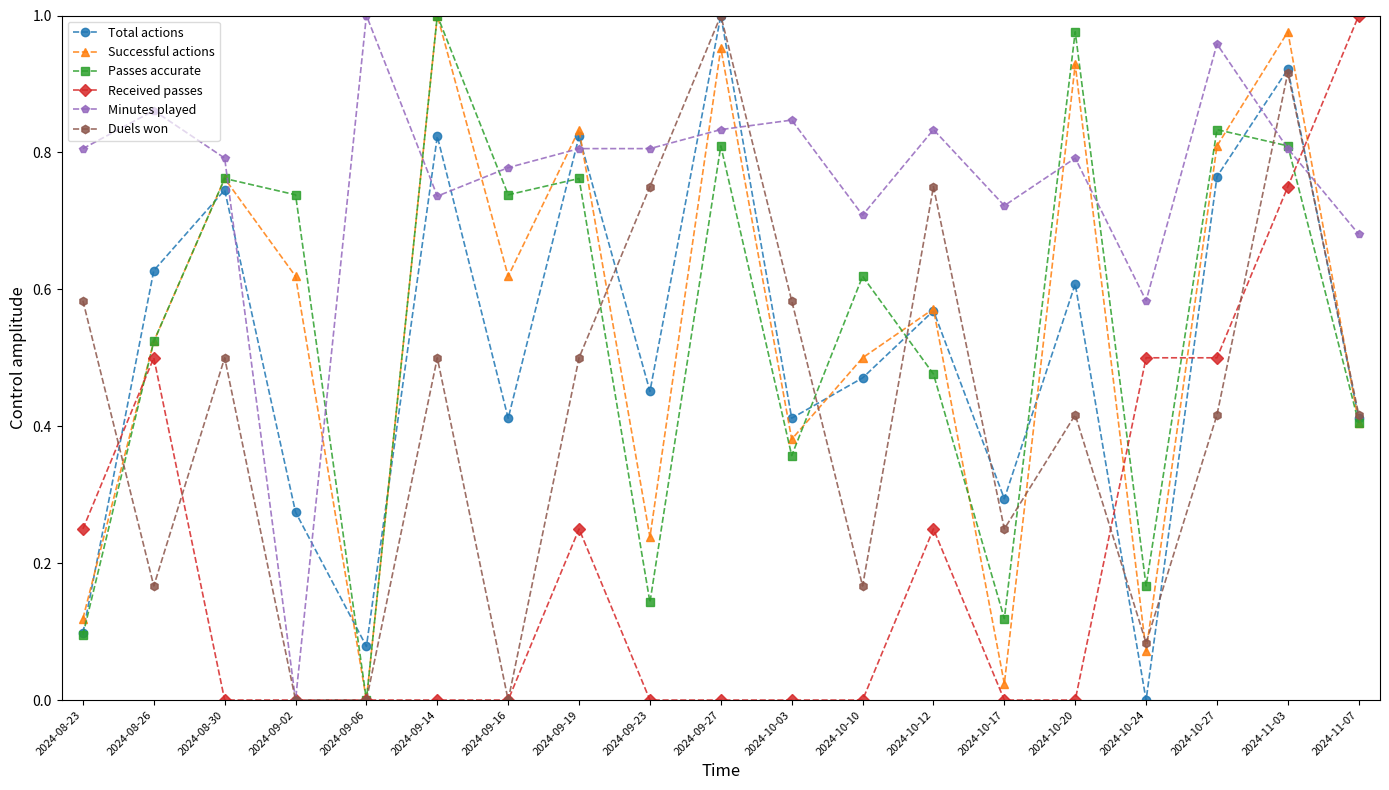

Is this an area chart (filled region under the line)?

No